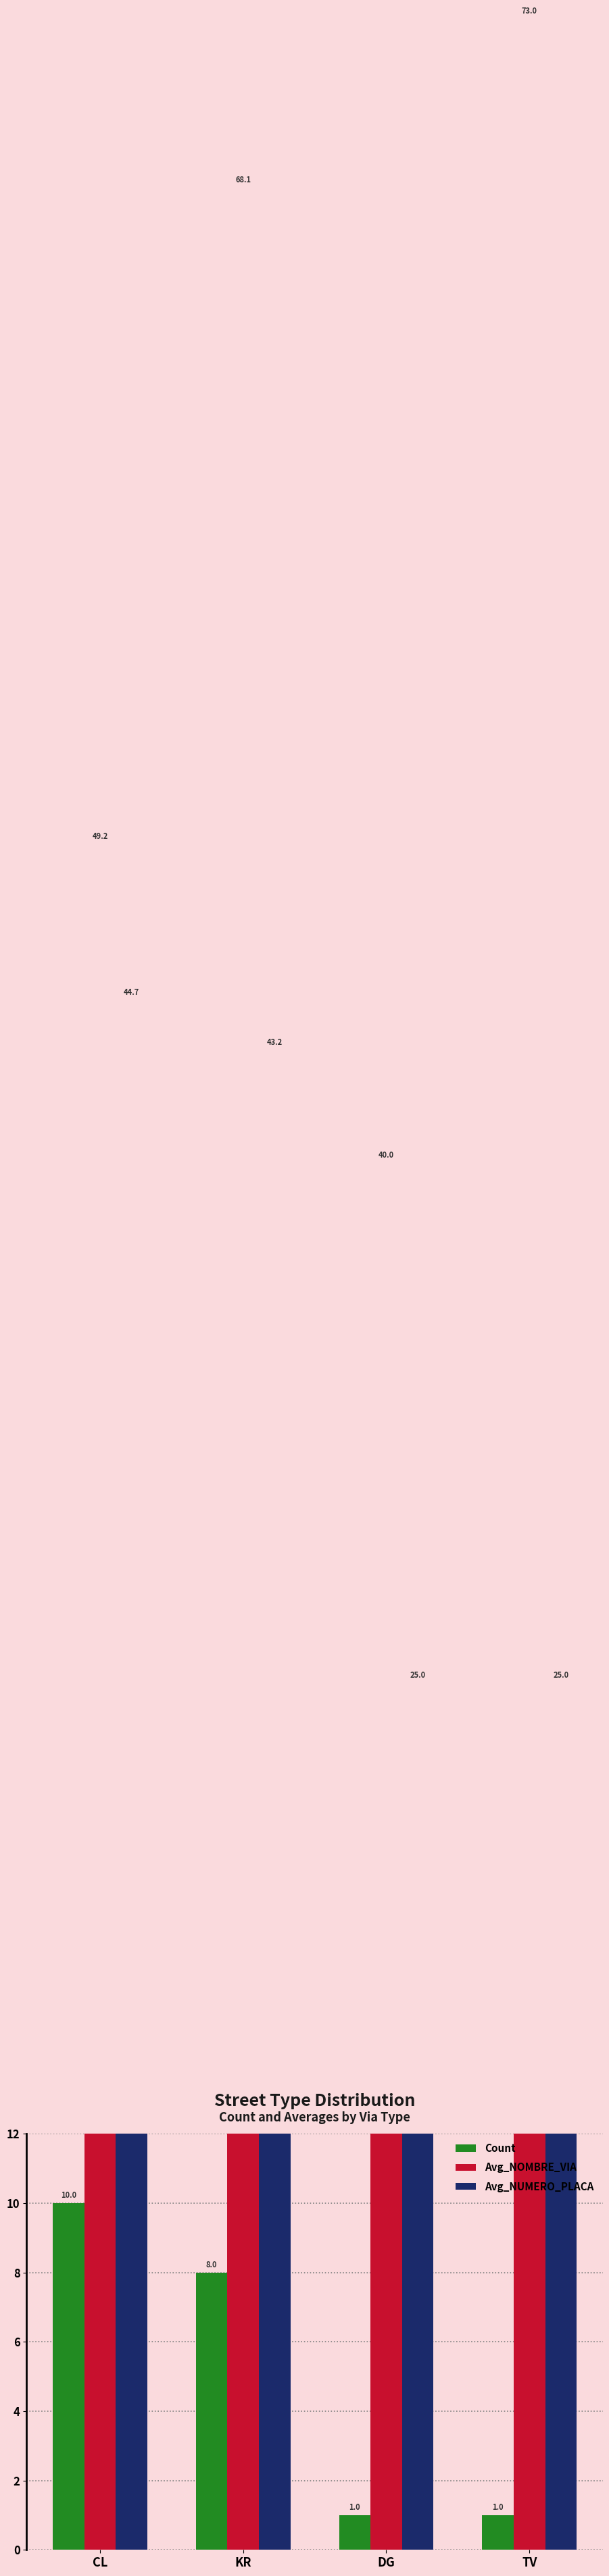

Reading right to left, extract all data points from this chart.

Count: 1.0	1.0	8.0	10.0
Avg_NOMBRE_VIA: 73.0	40.0	68.1	49.2
Avg_NUMERO_PLACA: 25.0	25.0	43.2	44.7